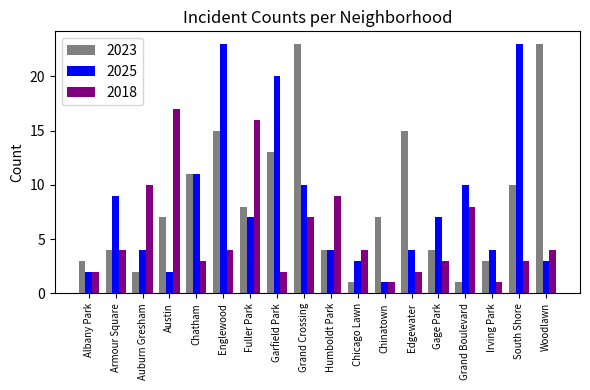

Reading left to right, list all the values displayed in this chart.

2023: 3	4	2	7	11	15	8	13	23	4	1	7	15	4	1	3	10	23
2025: 2	9	4	2	11	23	7	20	10	4	3	1	4	7	10	4	23	3
2018: 2	4	10	17	3	4	16	2	7	9	4	1	2	3	8	1	3	4